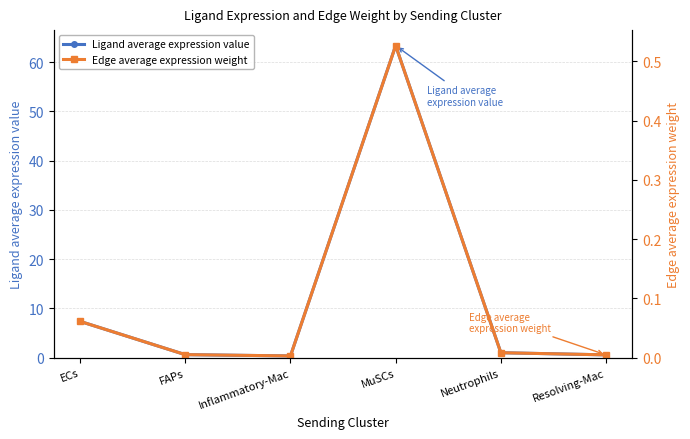

What is the total value across all series at Inflammatory-Mac?

0.4